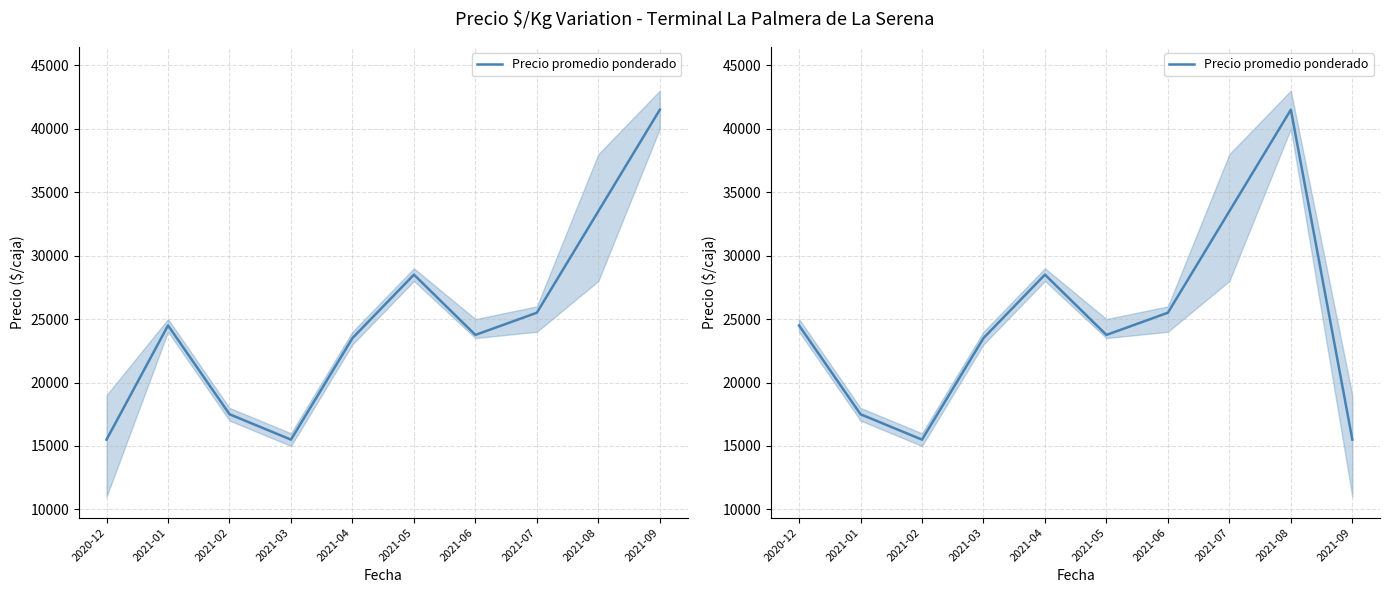

Which category has the lowest value across all series?

2021-02